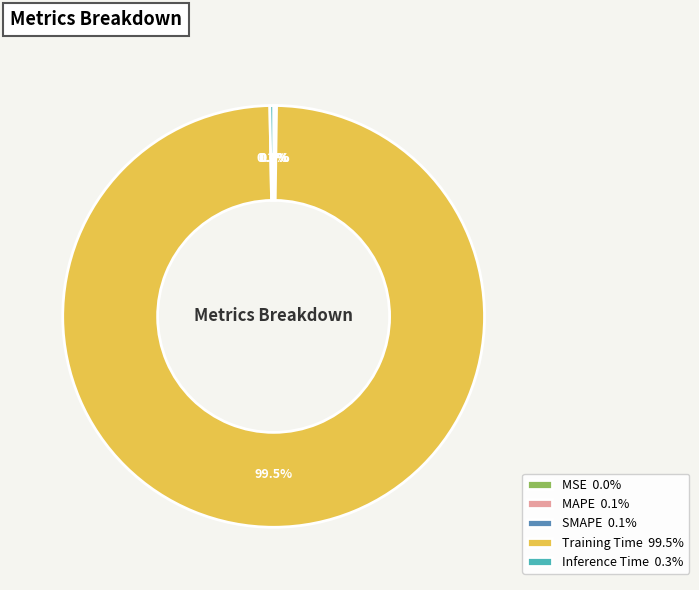

What is the largest slice in the pie chart?

Training Time